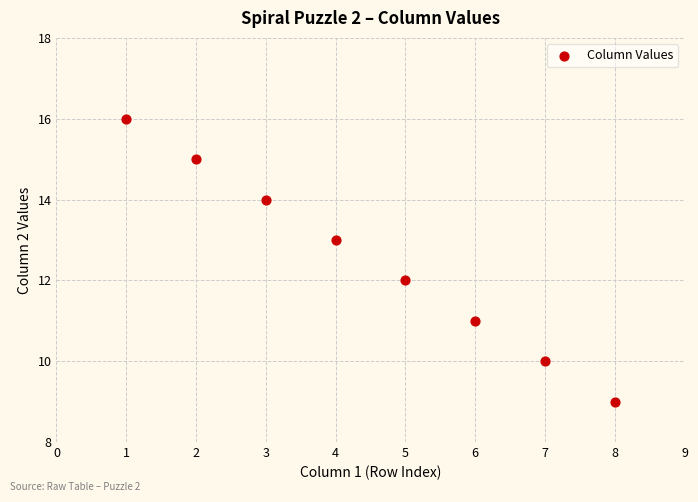

What is the average X value?

4